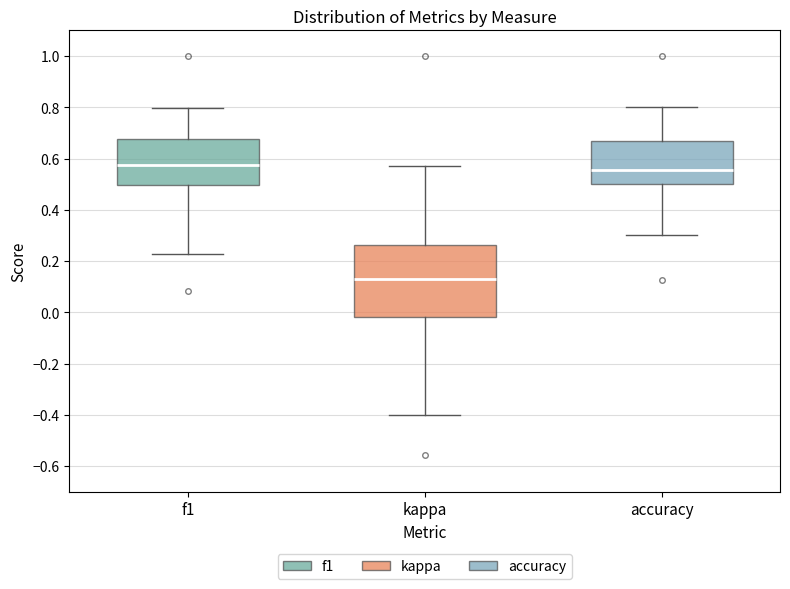

Reading left to right, read every box against the y-axis: the position of its median line, the range the box covers, and the ends of its whiskers. The values are not printed on the chart, so give them approximately, as read against the axis.

f1: median 0.58, box 0.50 to 0.68, whiskers 0.22 to 0.80
kappa: median 0.14, box -0.02 to 0.26, whiskers -0.40 to 0.58
accuracy: median 0.56, box 0.50 to 0.66, whiskers 0.30 to 0.80